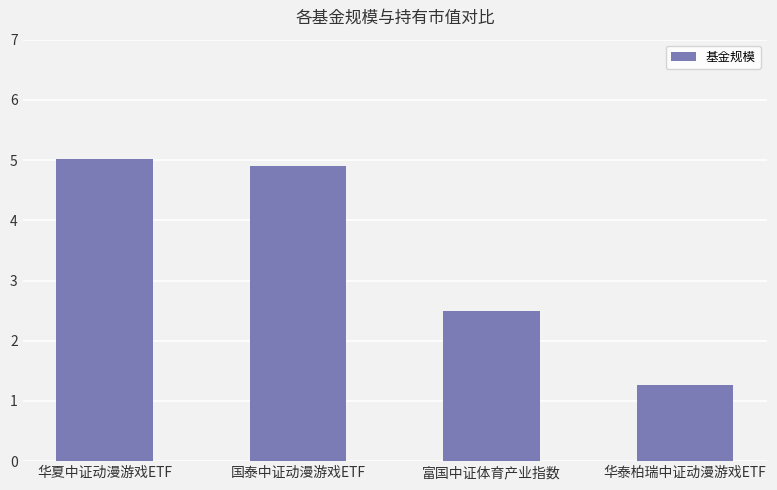

Does the chart contain stacked bars?

No